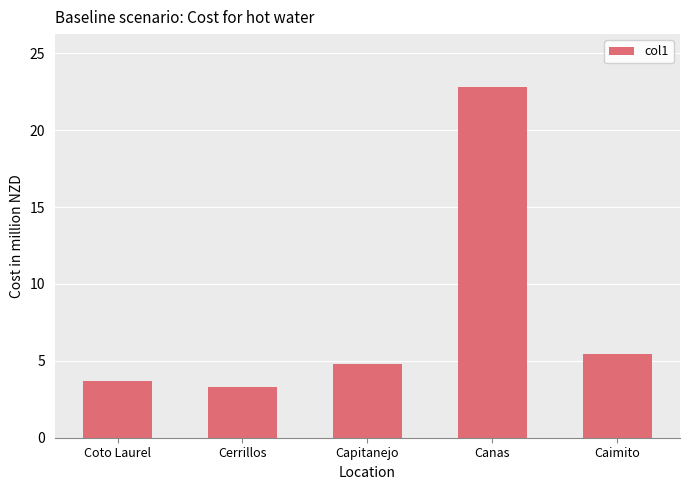

Reading left to right, what are all the values shown in this chart?

Coto Laurel=3.7	Cerrillos=3.3	Capitanejo=4.8	Canas=22.8	Caimito=5.4